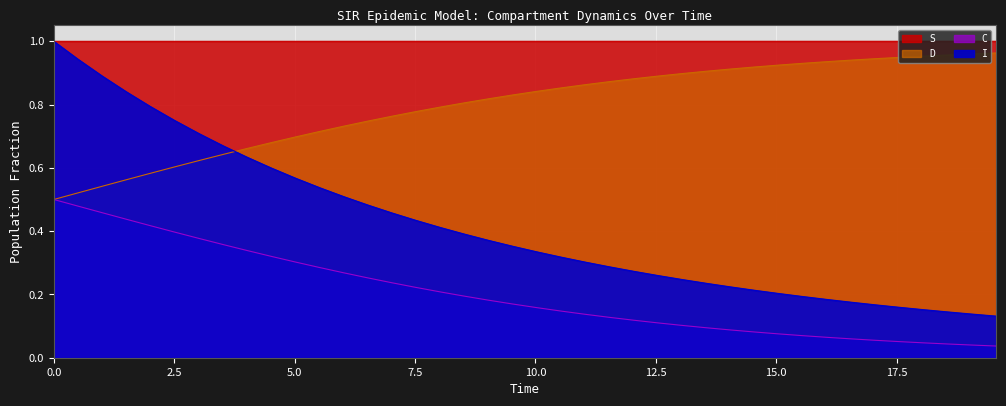

True or false: D has more than 2 points higher than both neighbors.

False